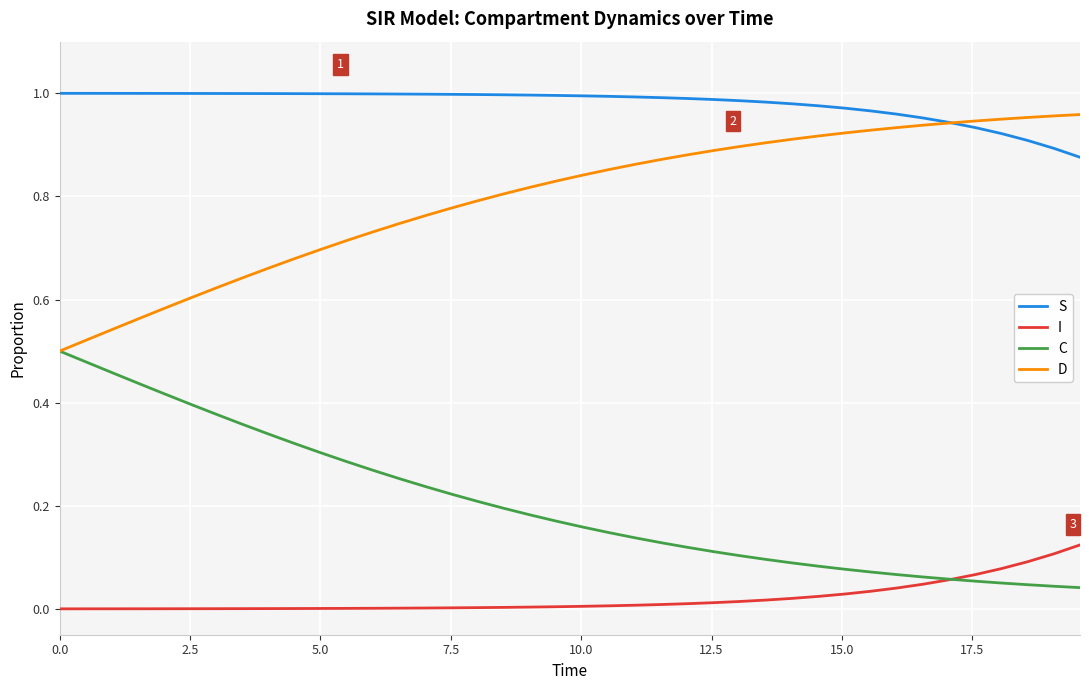

True or false: S and I intersect in this chart.

False